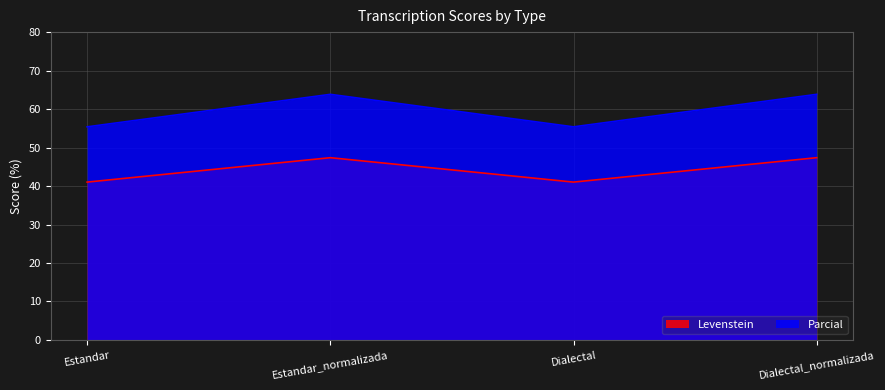

How many interior local peaks does the Parcial series have?

1